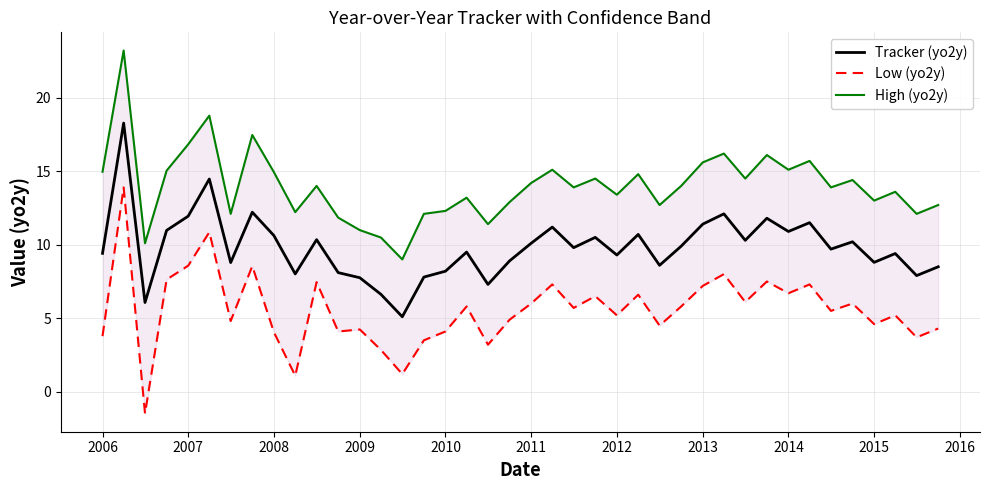

What is the minimum value for Tracker (yo2y)?

5.1